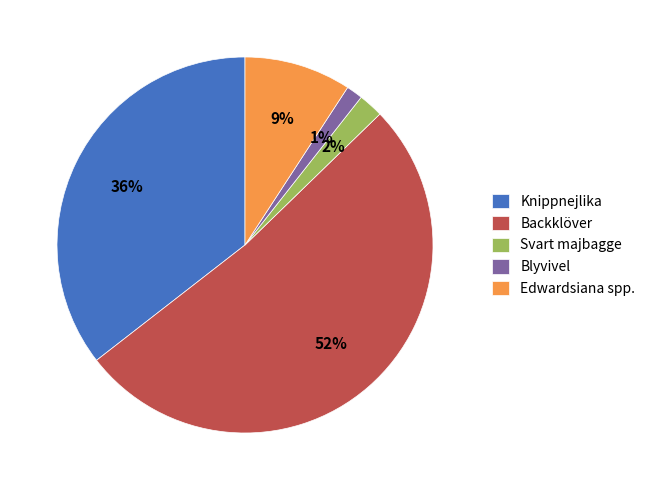

Which slice is the largest?

Backklöver